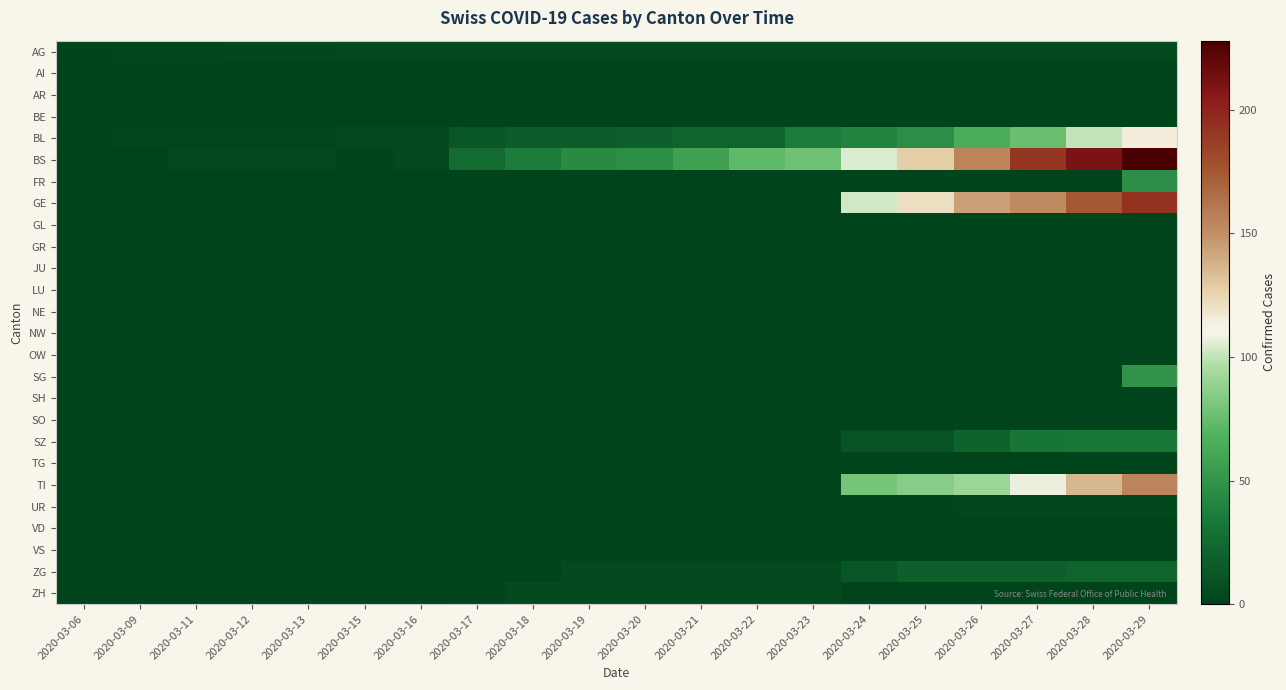

Which has a higher value, 2020-03-26 or 2020-03-16?

2020-03-26